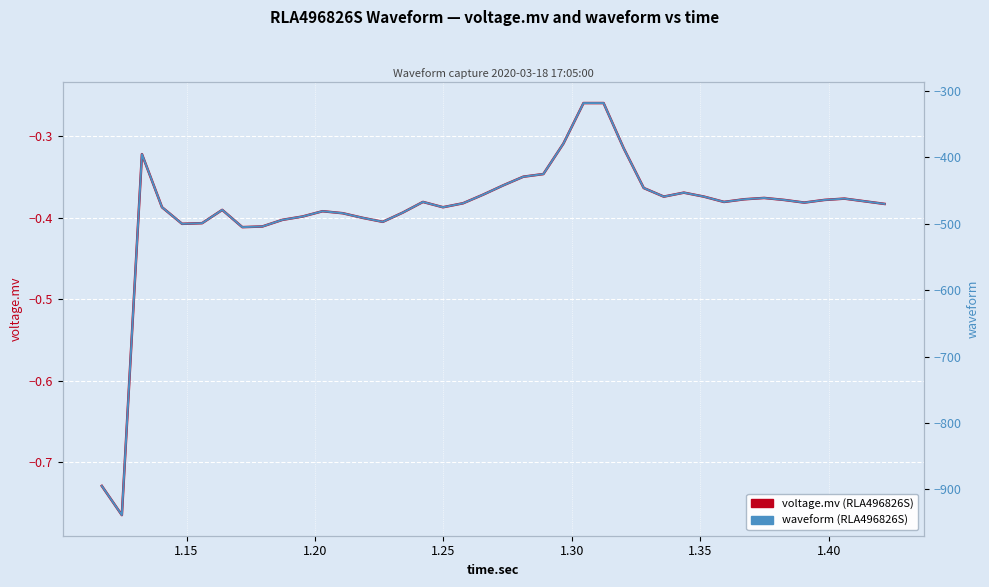

Is the value of voltage.mv (RLA496826S) at 10 greater than the value of waveform (RLA496826S) at 19?

Yes